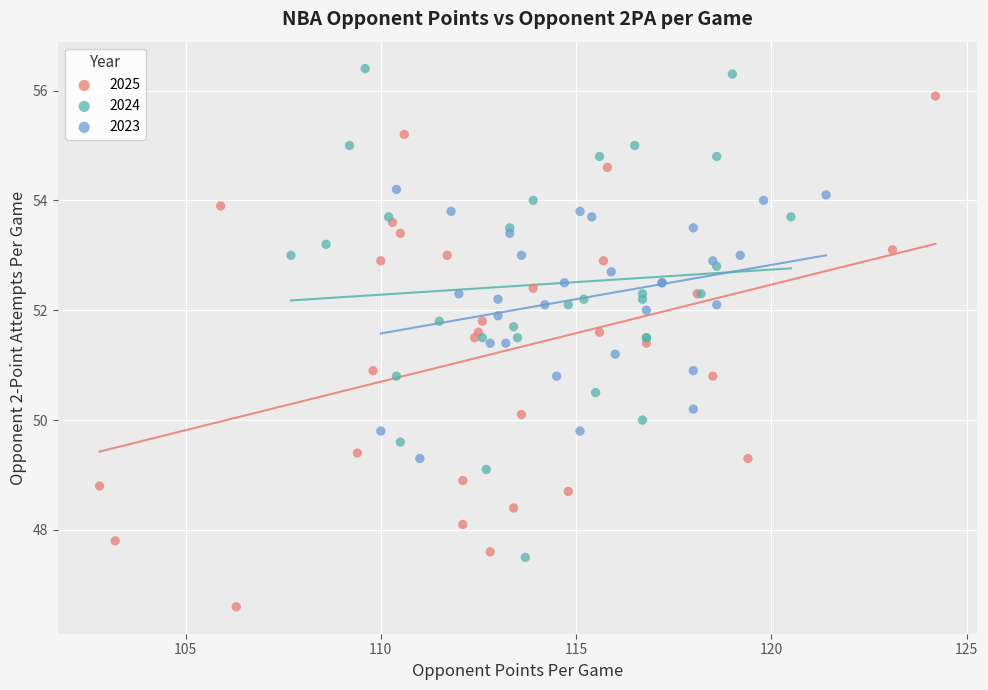

Which series reaches the minimum Y coordinate?

2025